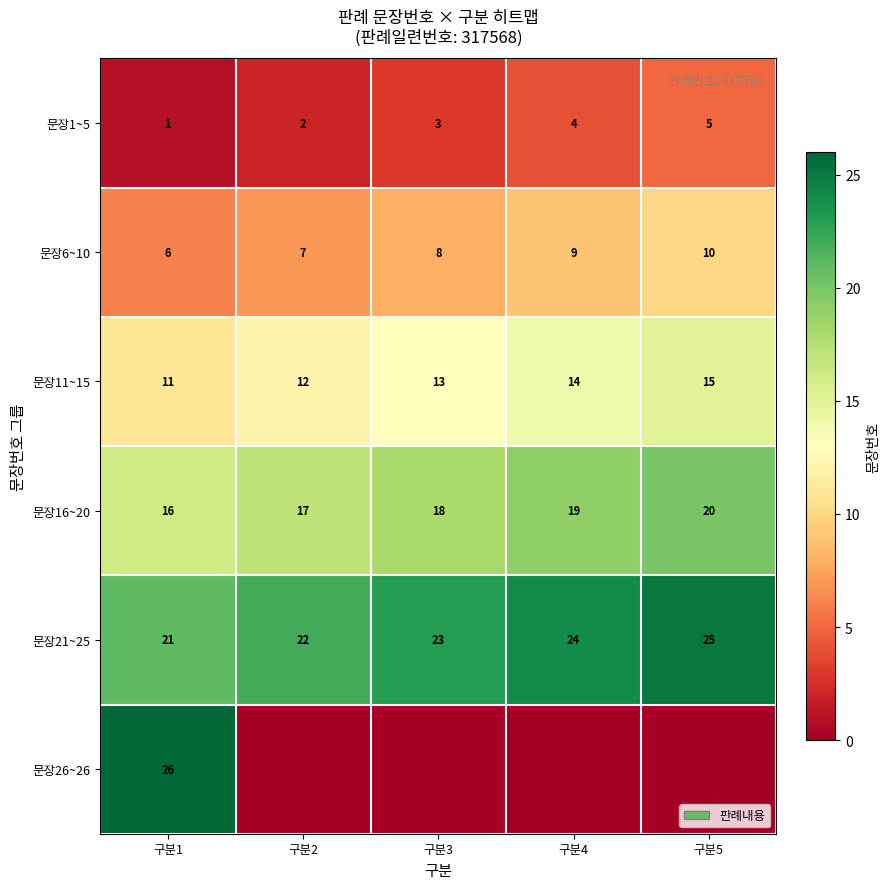

What is the greatest value displayed?

26